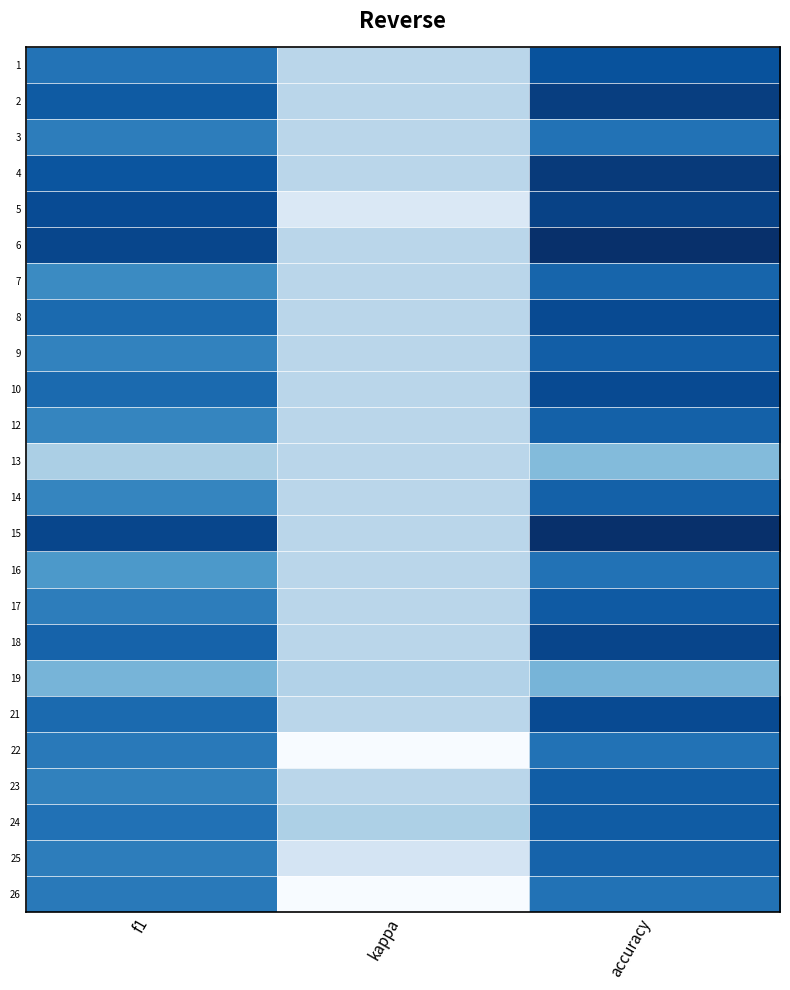

Reading left to right, what are all the values shown in this chart?

1: f1=0.5	kappa=0.0	accuracy=0.6
2: f1=0.6	kappa=0.0	accuracy=0.7
3: f1=0.5	kappa=0.0	accuracy=0.5
4: f1=0.6	kappa=0.0	accuracy=0.7
5: f1=0.7	kappa=-0.2	accuracy=0.7
6: f1=0.7	kappa=0.0	accuracy=0.8
7: f1=0.4	kappa=0.0	accuracy=0.6
8: f1=0.5	kappa=0.0	accuracy=0.7
9: f1=0.4	kappa=0.0	accuracy=0.6
10: f1=0.5	kappa=0.0	accuracy=0.7
12: f1=0.4	kappa=0.0	accuracy=0.6
13: f1=0.0	kappa=0.0	accuracy=0.2
14: f1=0.4	kappa=0.0	accuracy=0.6
15: f1=0.7	kappa=0.0	accuracy=0.8
16: f1=0.3	kappa=0.0	accuracy=0.5
17: f1=0.5	kappa=0.0	accuracy=0.6
18: f1=0.6	kappa=0.0	accuracy=0.7
19: f1=0.2	kappa=0.0	accuracy=0.2
21: f1=0.5	kappa=0.0	accuracy=0.7
22: f1=0.5	kappa=-0.3	accuracy=0.5
23: f1=0.4	kappa=0.0	accuracy=0.6
24: f1=0.5	kappa=0.0	accuracy=0.6
25: f1=0.4	kappa=-0.1	accuracy=0.6
26: f1=0.5	kappa=-0.3	accuracy=0.5